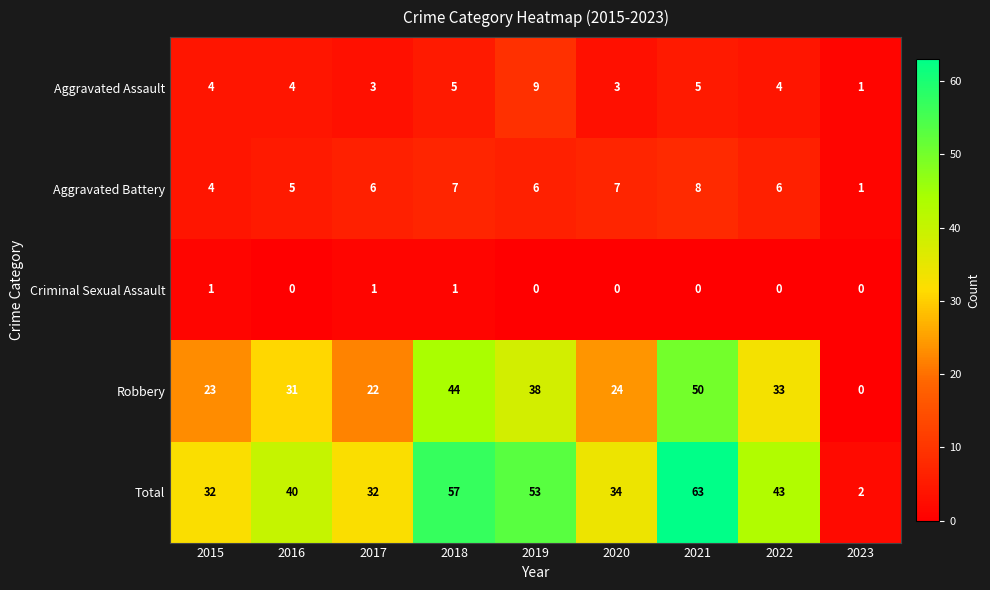

Which series has the largest total across all categories?

Total